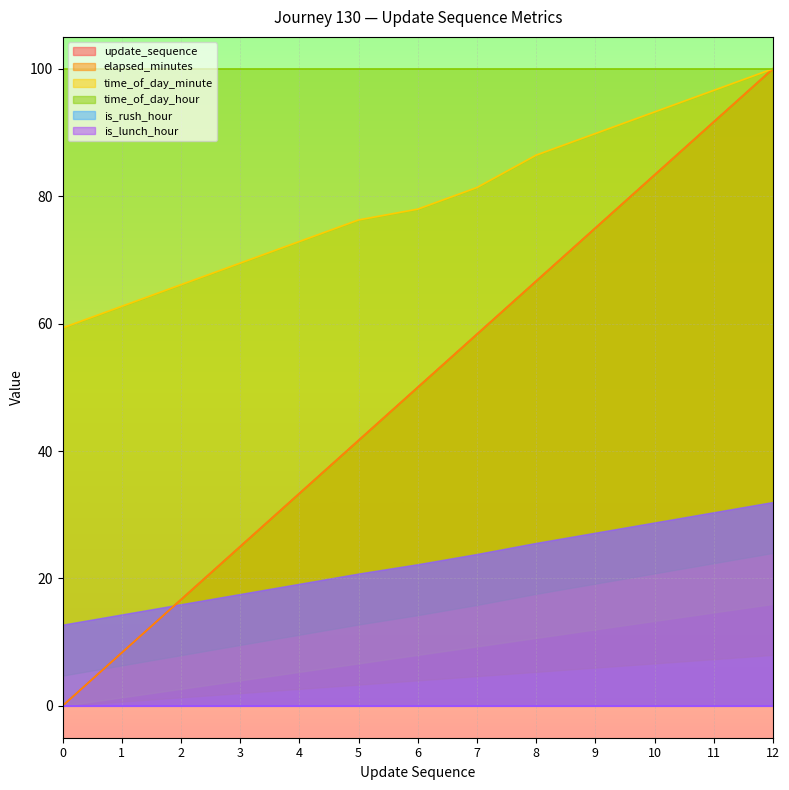

What is the highest value of the update_sequence series?

100.0